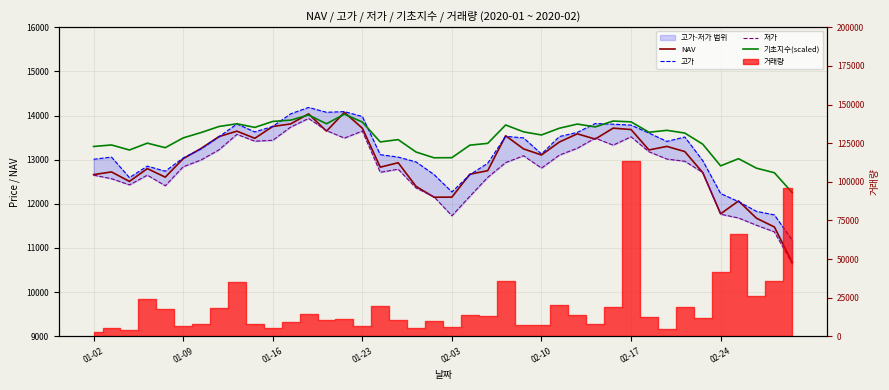

Where is 기초지수(scaled) nearest to the value 13142?

18